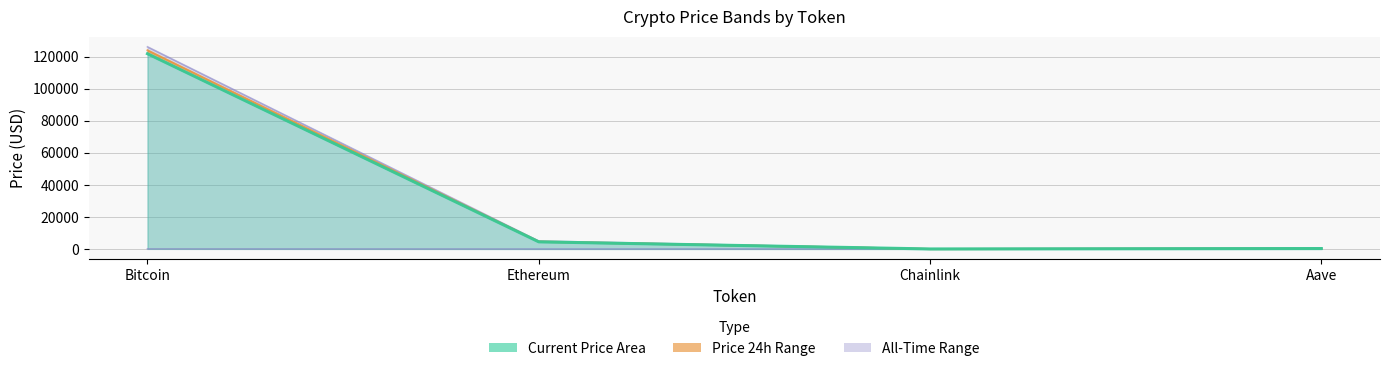

The chart shows a value of 7.8 at Chainlink. True or false?

False